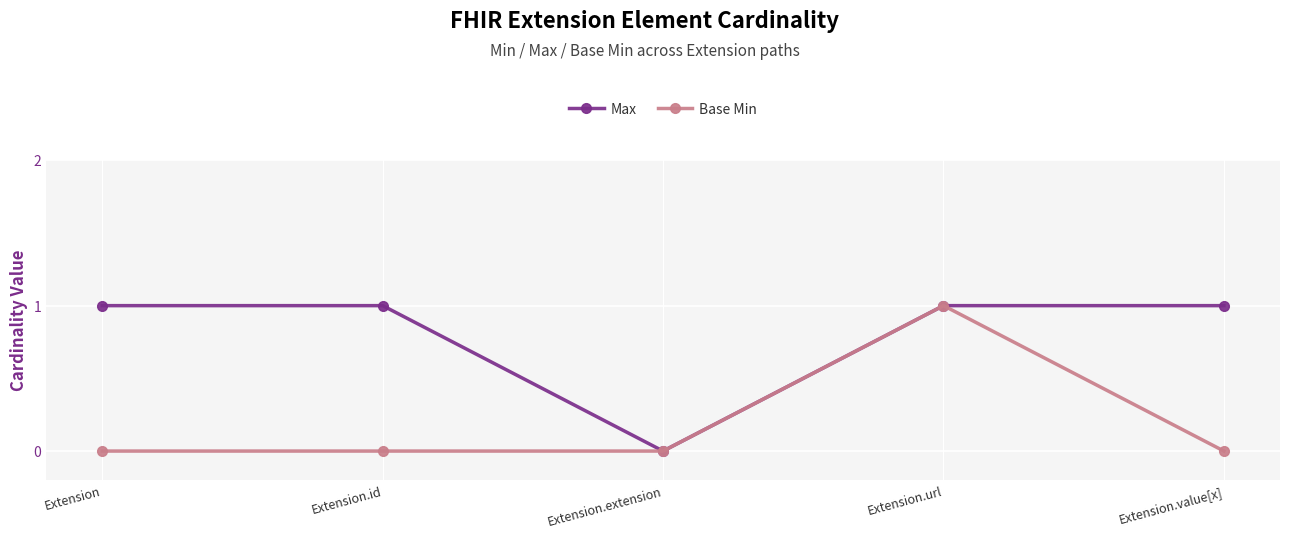

How many values in Max are above zero?

4